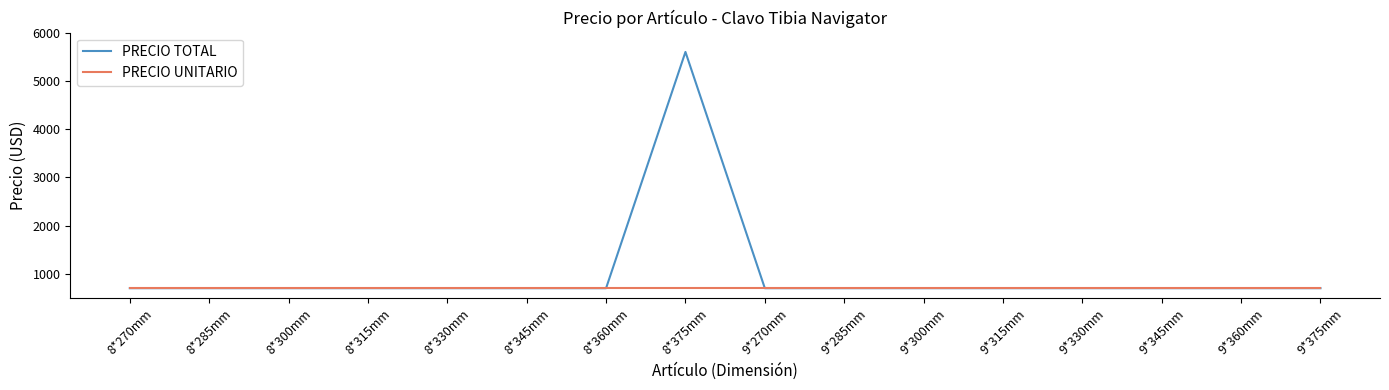

Which series changed the most between 8*300mm and 8*375mm?

PRECIO TOTAL